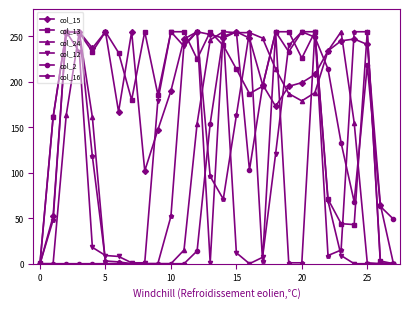

How many lines are shown in the chart?

6